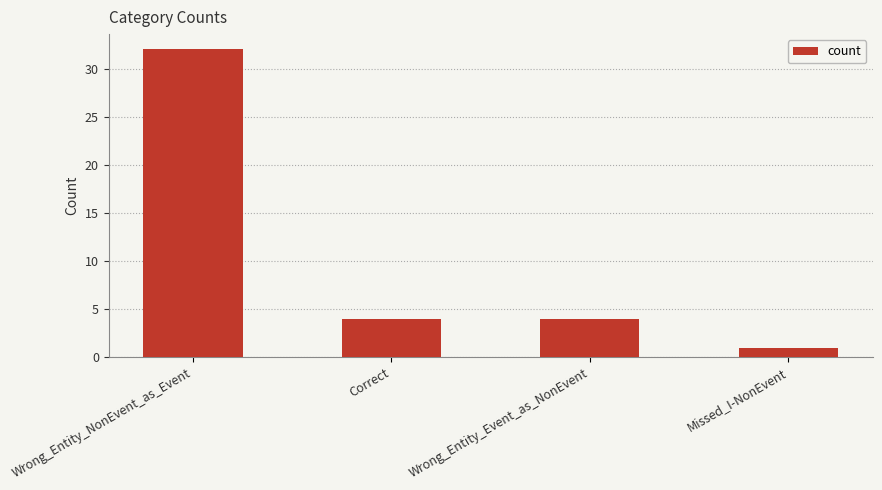

Is it true that the value at Correct is 6?

False